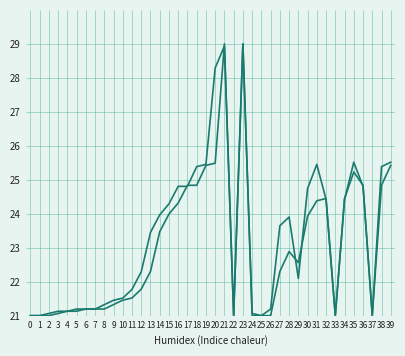

At which category is the sum across all series the highest?

23